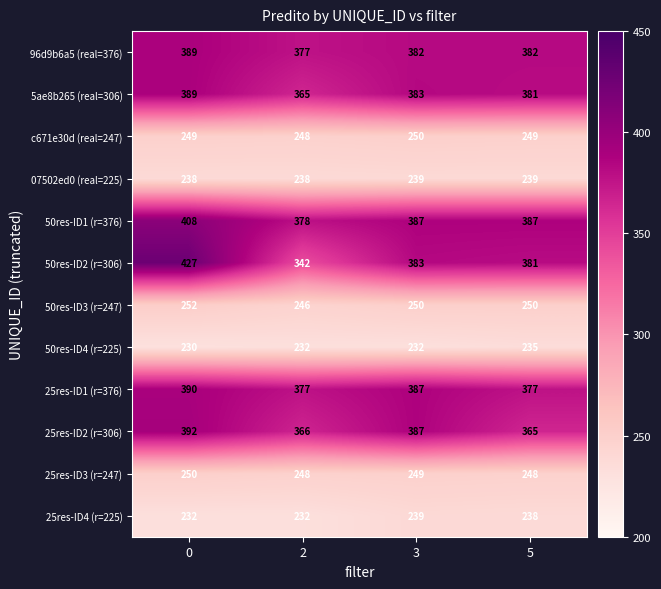

What is the difference between the 96d9b6a5 (real=376) values at 3 and 0?

7